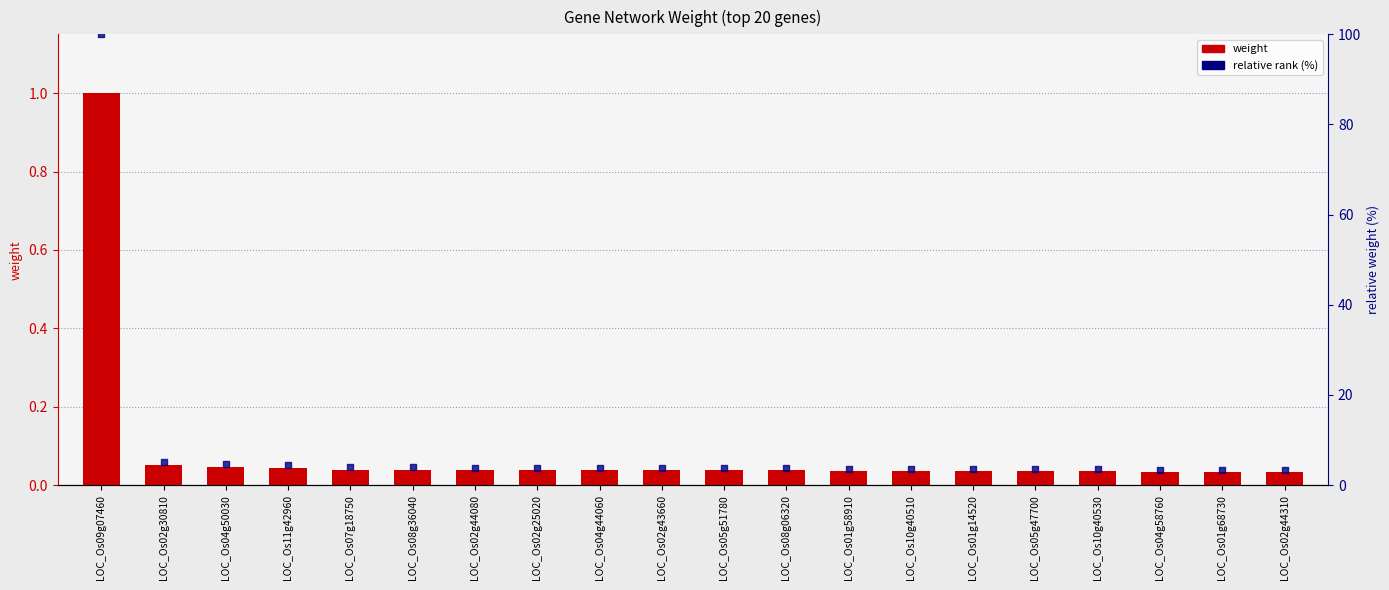

Which series reaches the maximum Y coordinate?

relative rank (%)